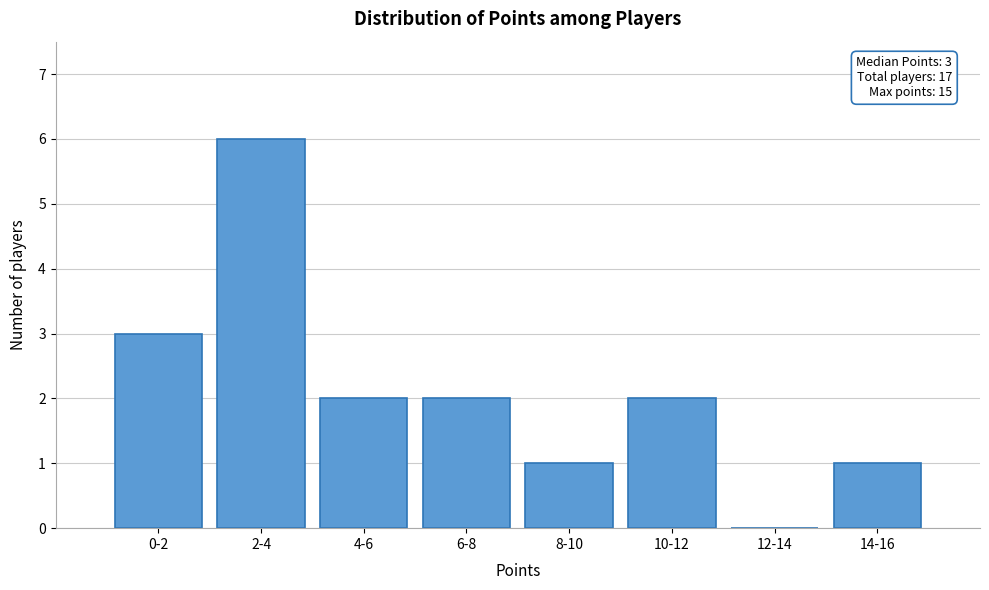

Reading left to right, extract all data points from this chart.

0-2=3	2-4=6	4-6=2	6-8=2	8-10=1	10-12=2	12-14=0	14-16=1